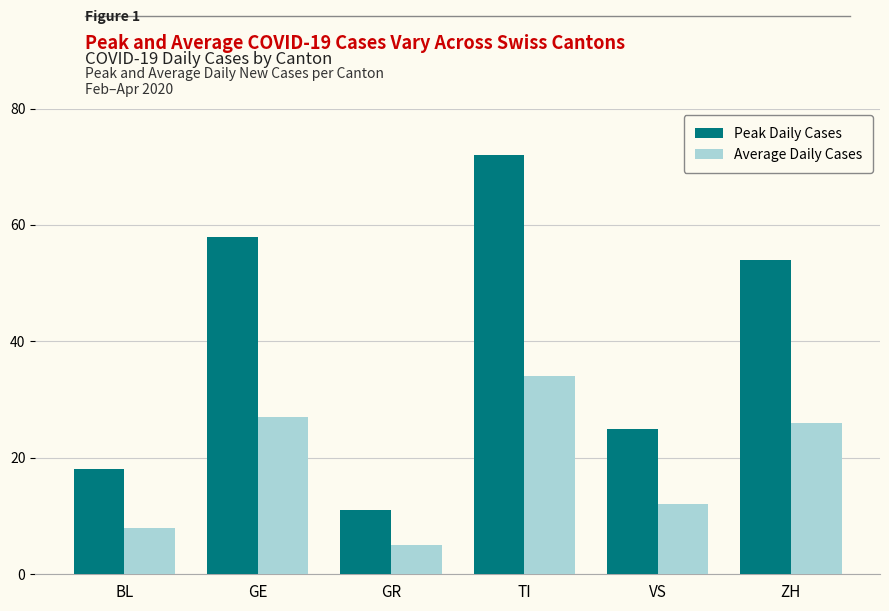

At which category does the chart reach its minimum across all series?

GR